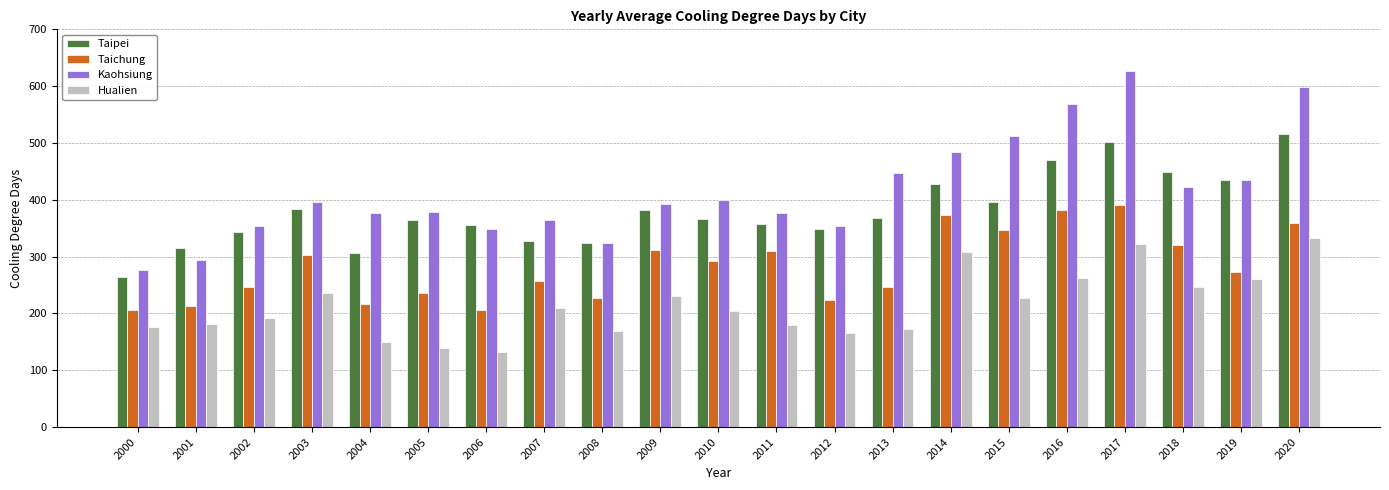

What is the value of the Kaohsiung bar at the 16th from the left?

511.9